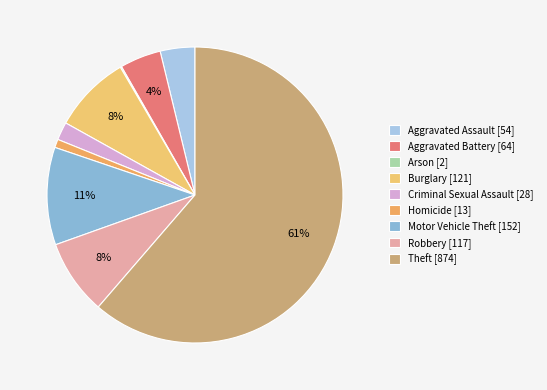

What is the change in value from Aggravated Assault to Criminal Sexual Assault?

-26